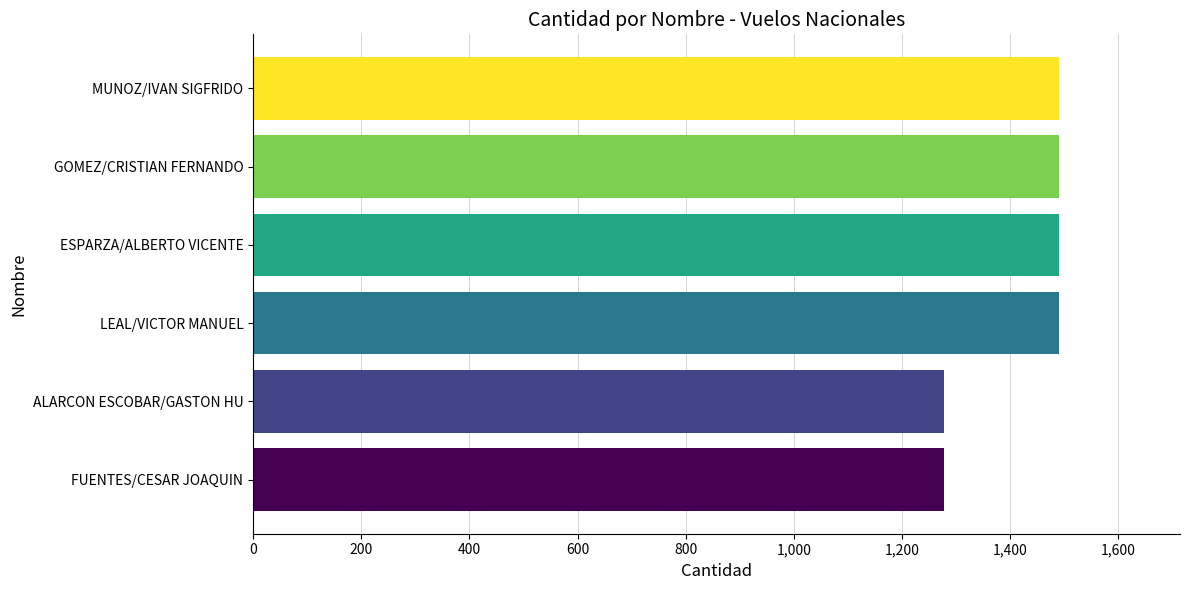

Reading top to bottom, list all the values displayed in this chart.

1490.2	1490.2	1490.2	1490.2	1277.8	1277.8